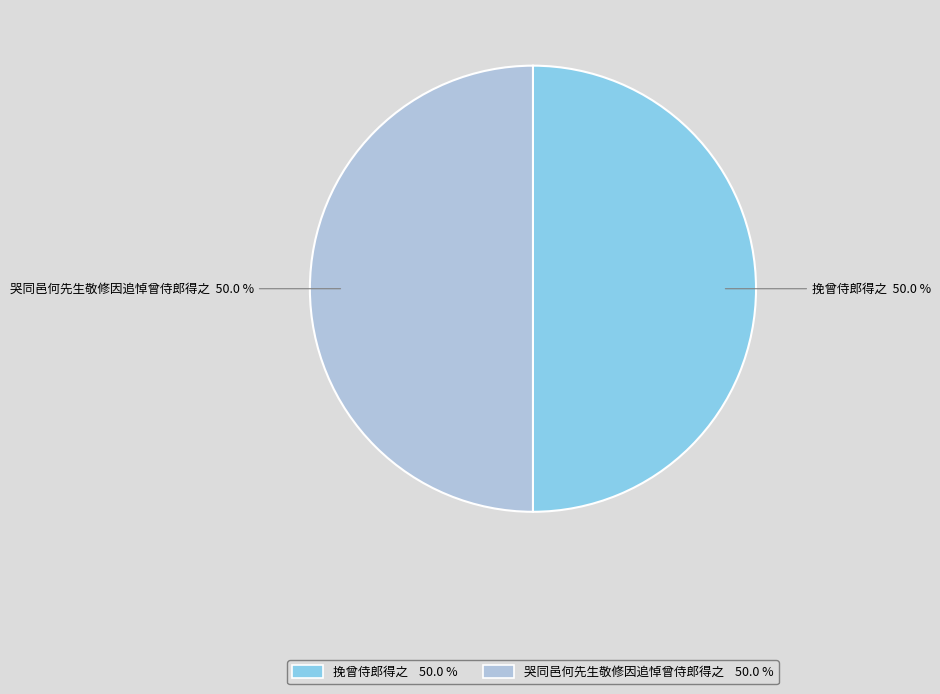

Is it true that 挽曾侍郎得之 is 60% of the pie?

False